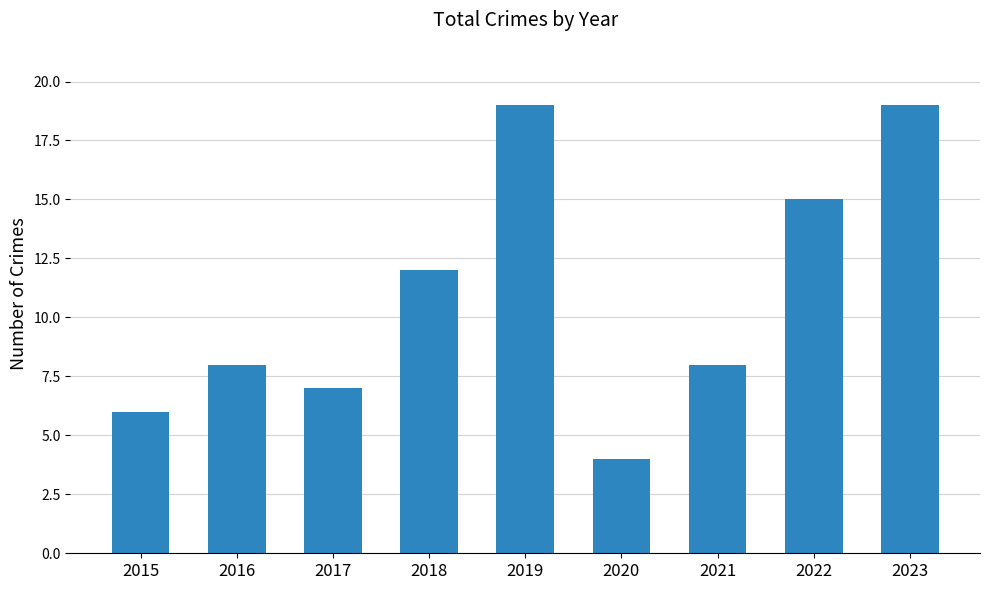

Where is the data nearest to the value 11?

2018